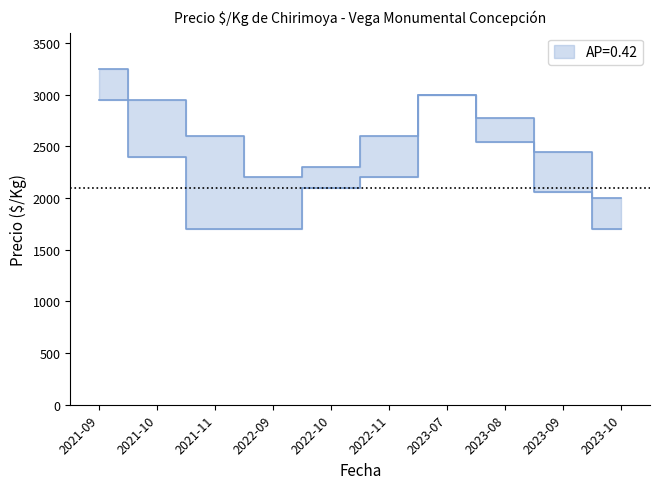

Which has a higher value, 33 or 24?

33